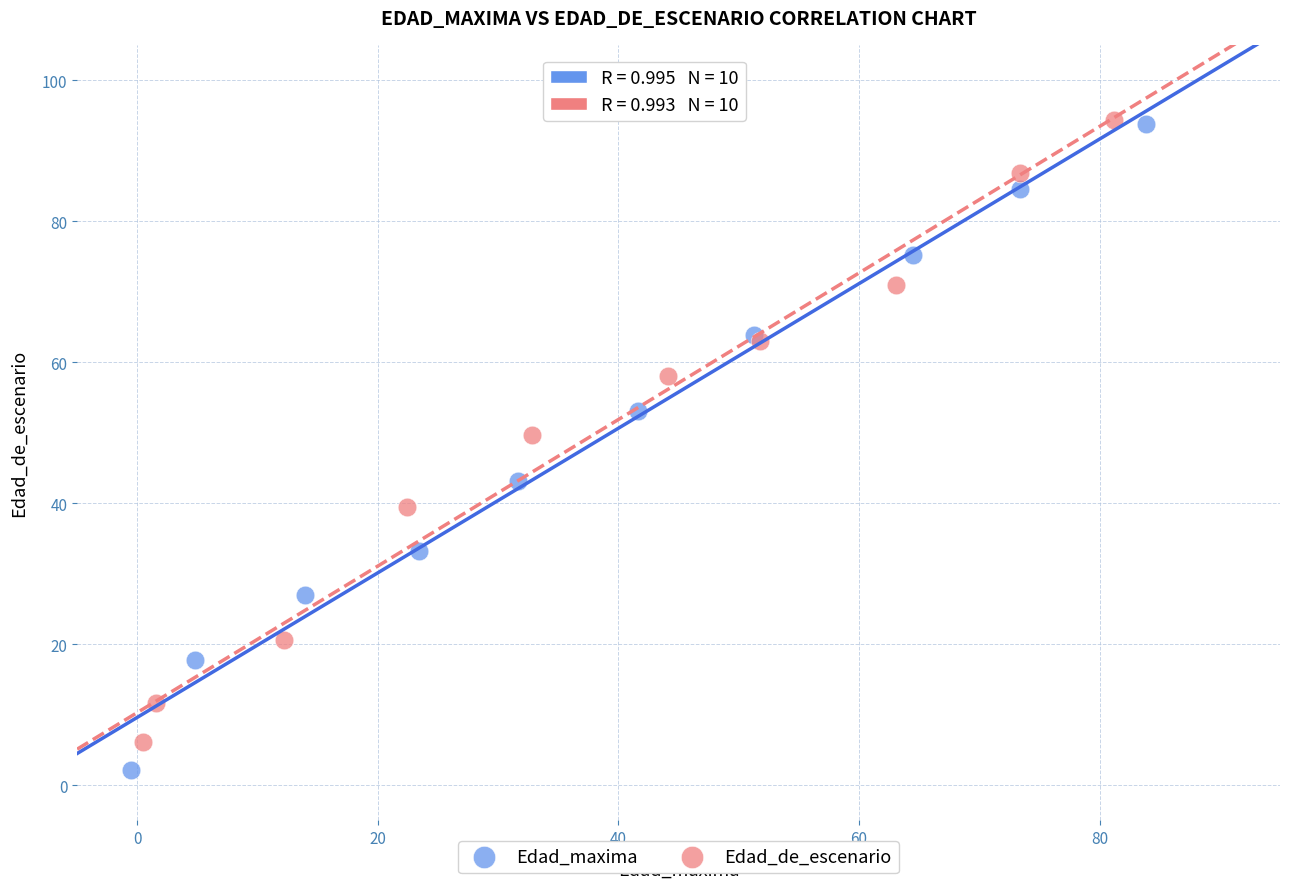

Which series has the widest spread of Y values?

Edad_maxima